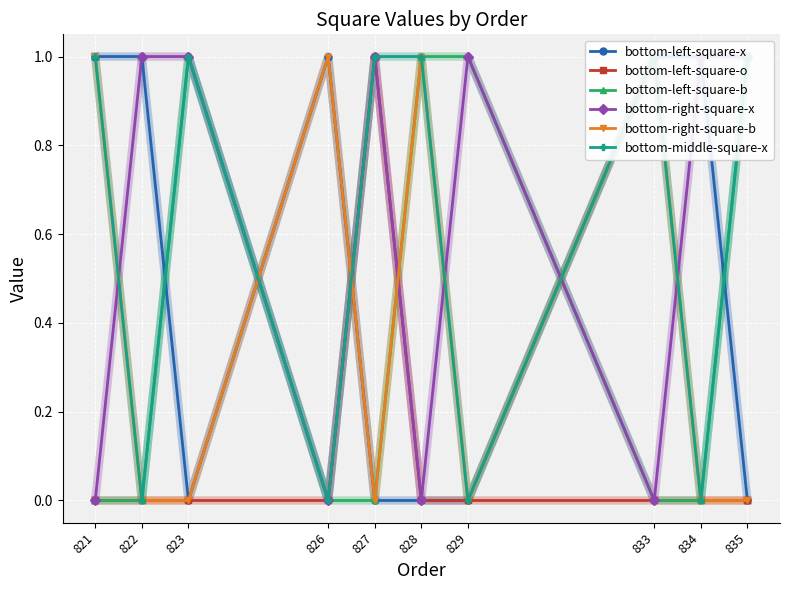

Reading left to right, list all the values displayed in this chart.

bottom-left-square-x: 1	1	0	1	0	0	0	1	1	0
bottom-left-square-o: 0	0	0	0	1	0	0	0	0	0
bottom-left-square-b: 0	0	1	0	0	1	1	0	0	1
bottom-right-square-x: 0	1	1	0	1	0	1	0	1	1
bottom-right-square-b: 1	0	0	1	0	1	0	1	0	0
bottom-middle-square-x: 1	0	1	0	1	1	0	1	0	1